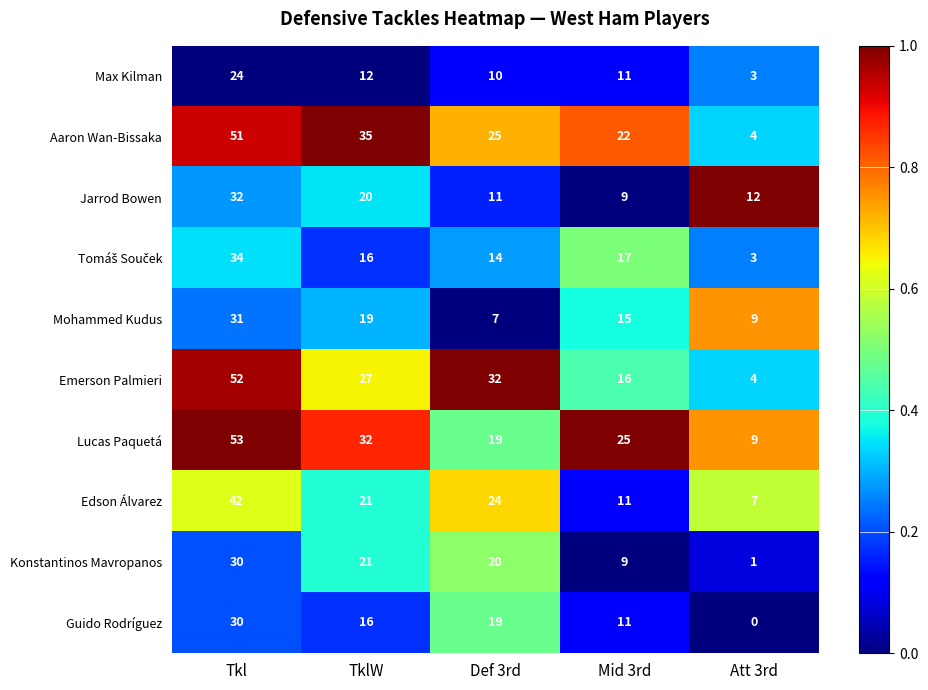

Which series has the largest total across all categories?

Lucas Paquetá